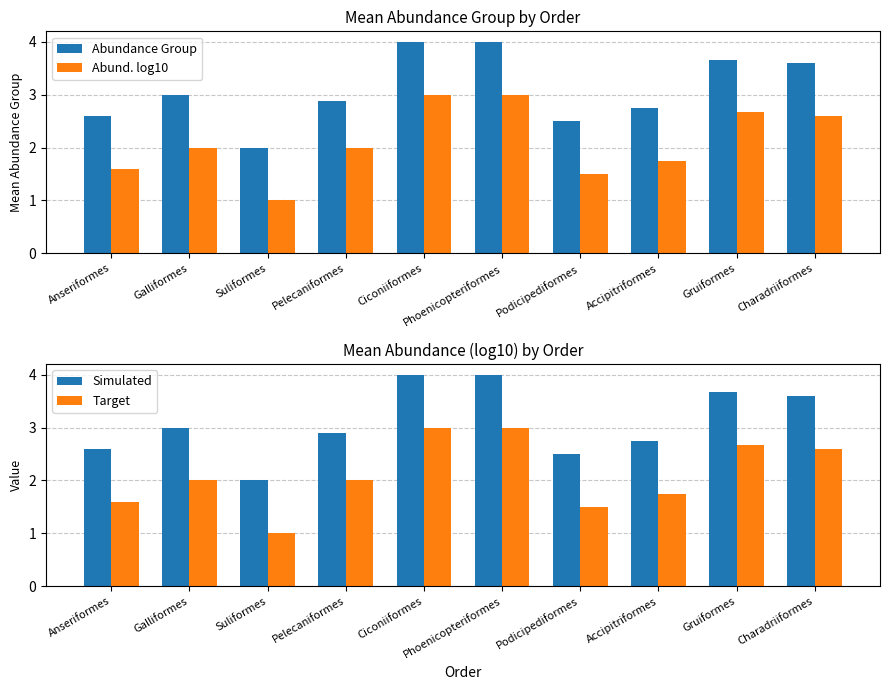

What is the value of the Abund. log10 bar at the 10th from the left?

2.6